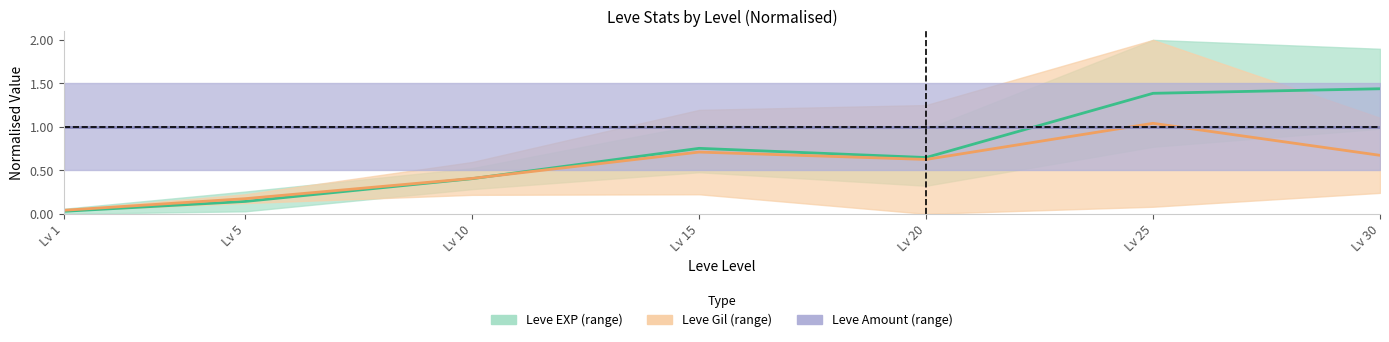

Is the value of Leve EXP (mid) at Lv 5 greater than the value of Leve Gil (mid) at Lv 30?

No